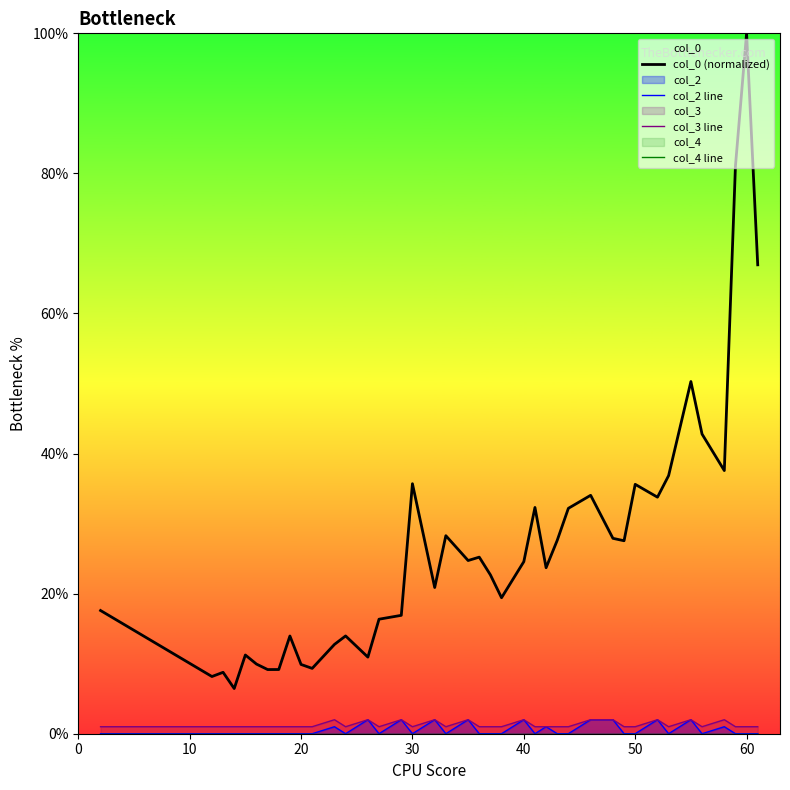

The value of col_2 line at 20 is 0. True or false?

True